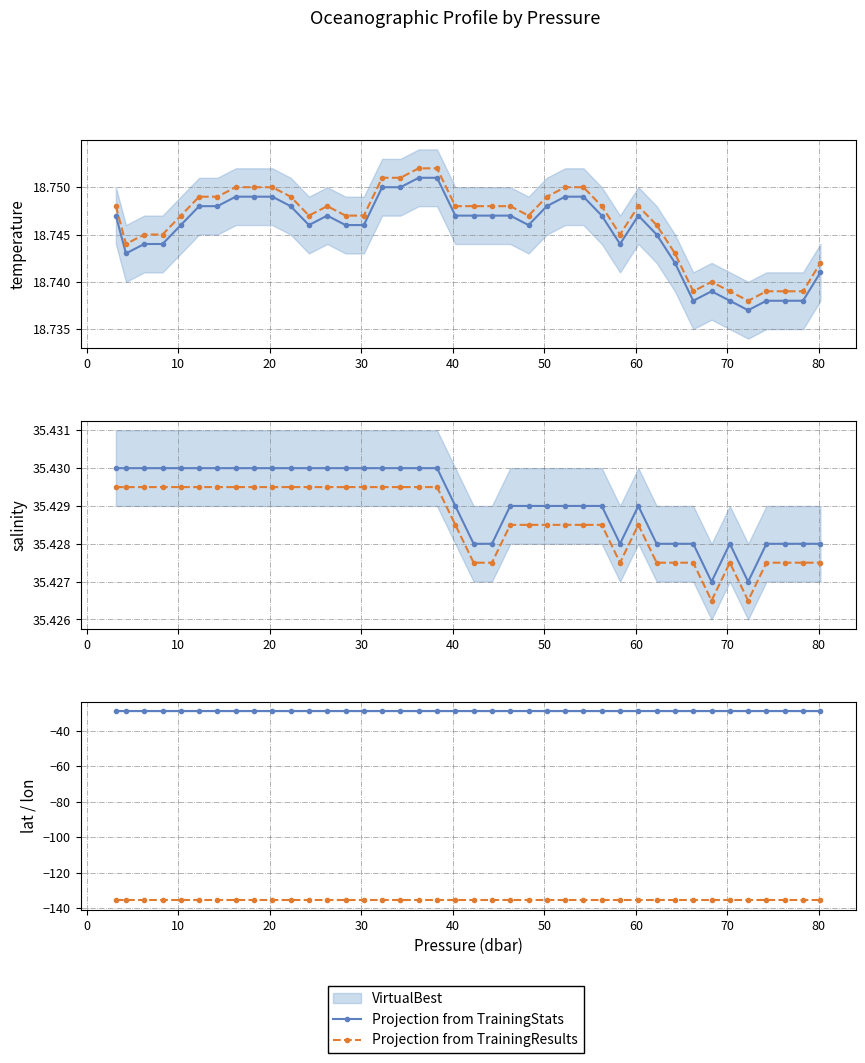

How many lines are shown in the chart?

2